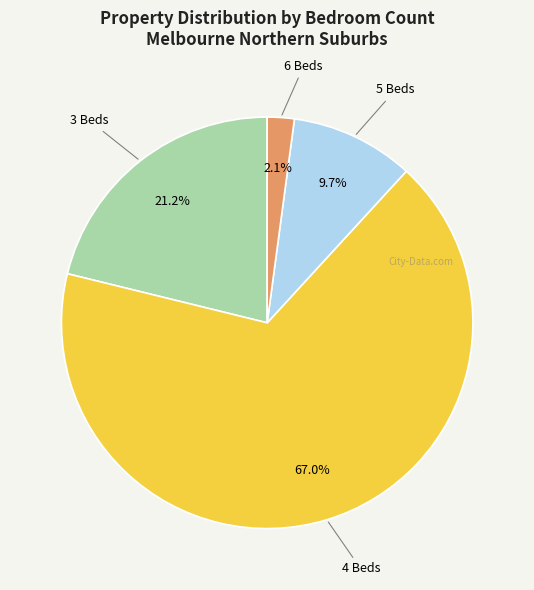

To the nearest percent, what percentage of the pie is 6 Beds?

2%